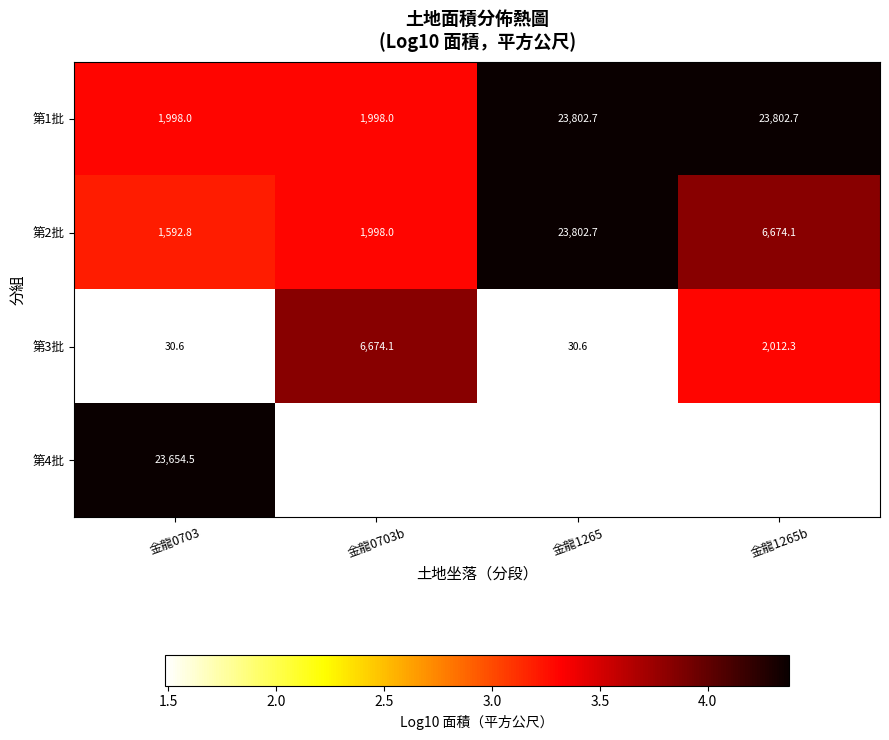

Is the value of 第2批 at 金龍1265b greater than the value of 第1批 at 金龍0703b?

Yes